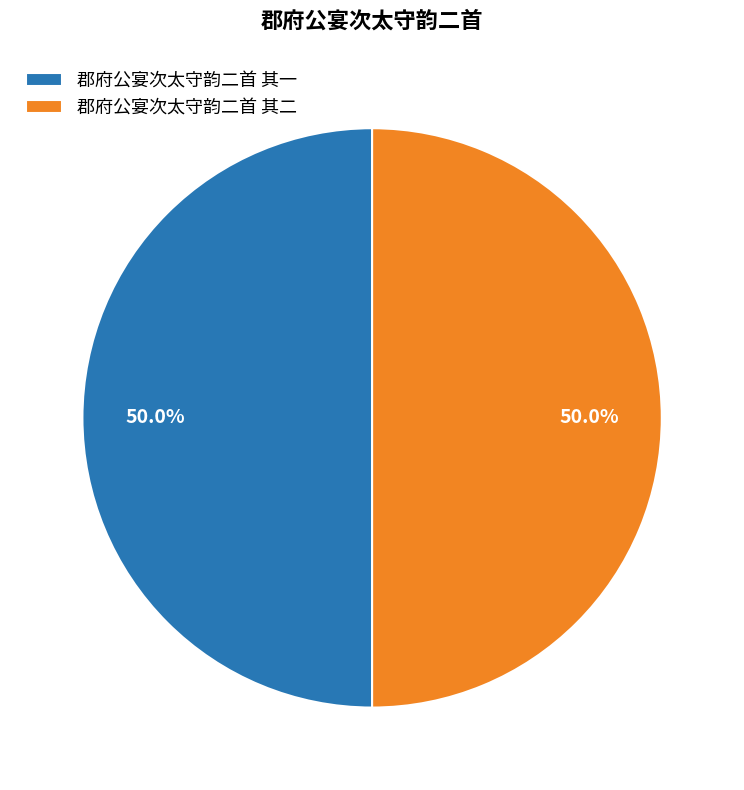

Is it true that 郡府公宴次太守韵二首 其一 is 37% of the pie?

False